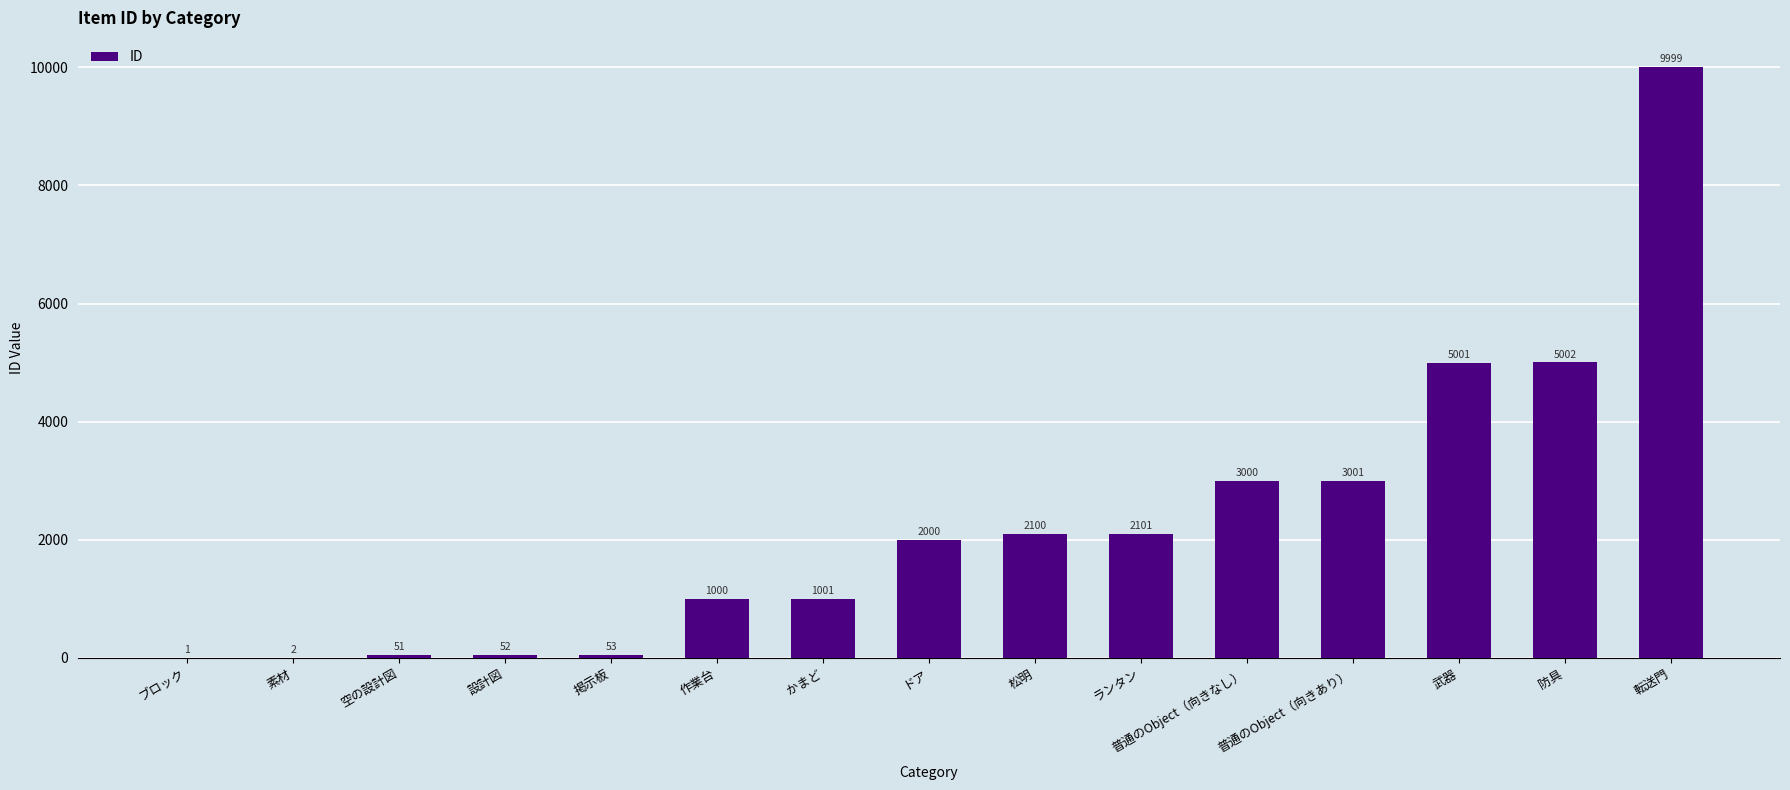

Which has a higher value, 設計図 or 作業台?

作業台